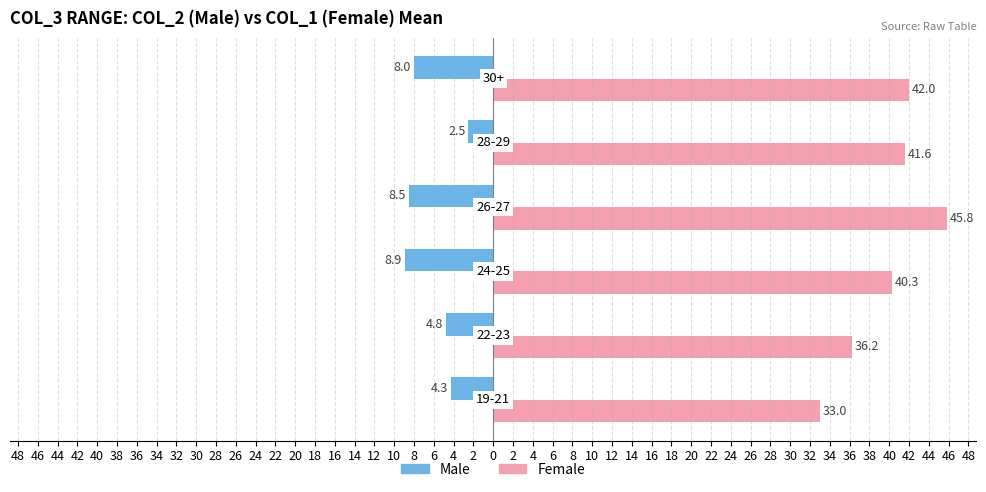

What are all the series names shown in the legend?

Male, Female